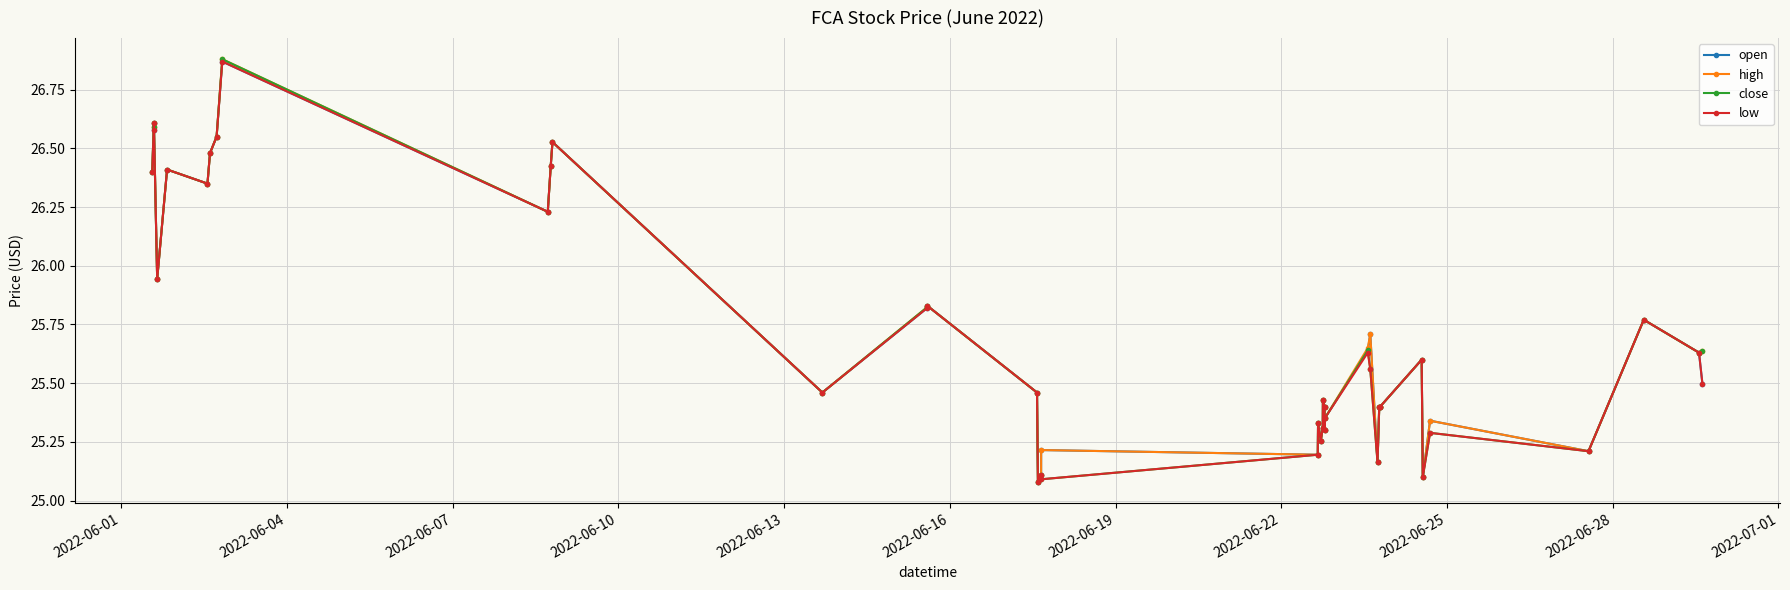

What is the value of the high point at the 29th from the left?

25.7